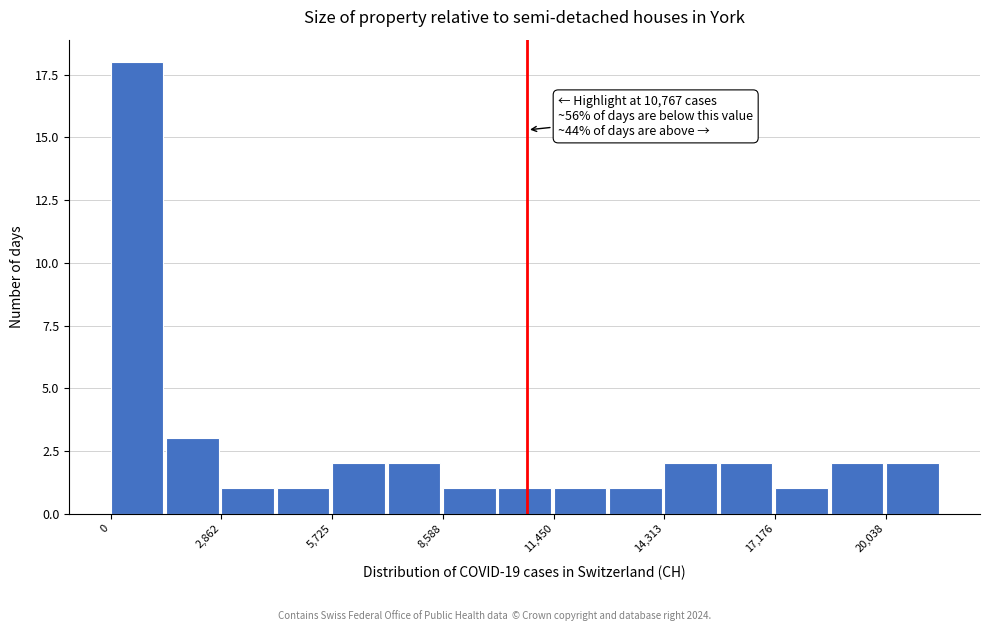

Around what value on the x-axis is the tallest bar? Give the approximate position of its centre, as read against the axis.

500